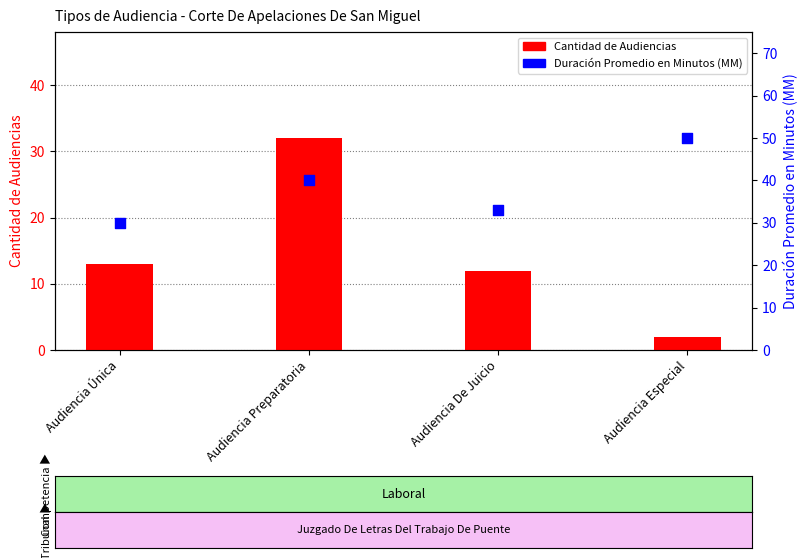

What is the total value across all series at Audiencia Única?

43